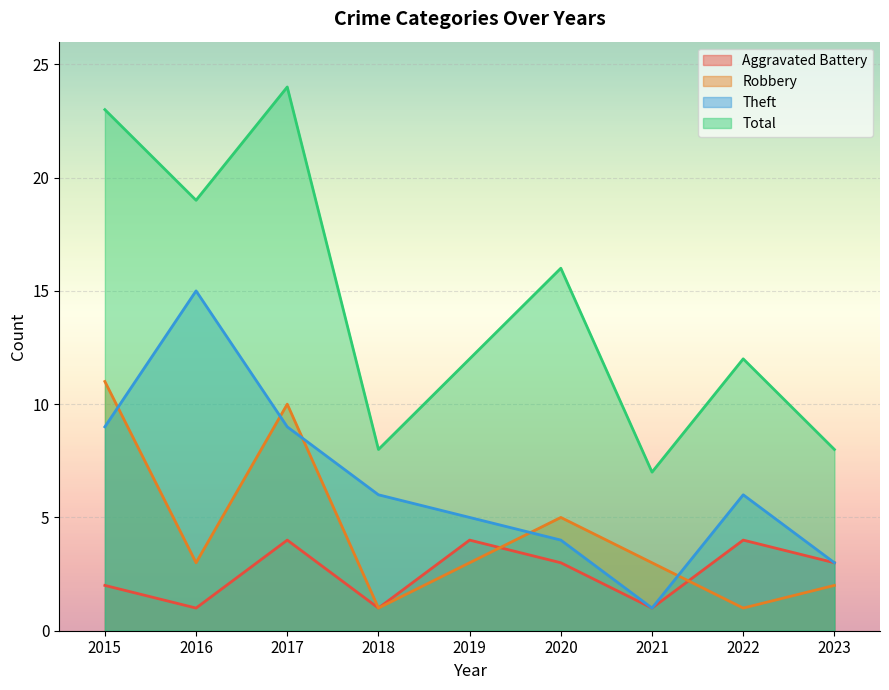

What is the smallest value displayed?

1